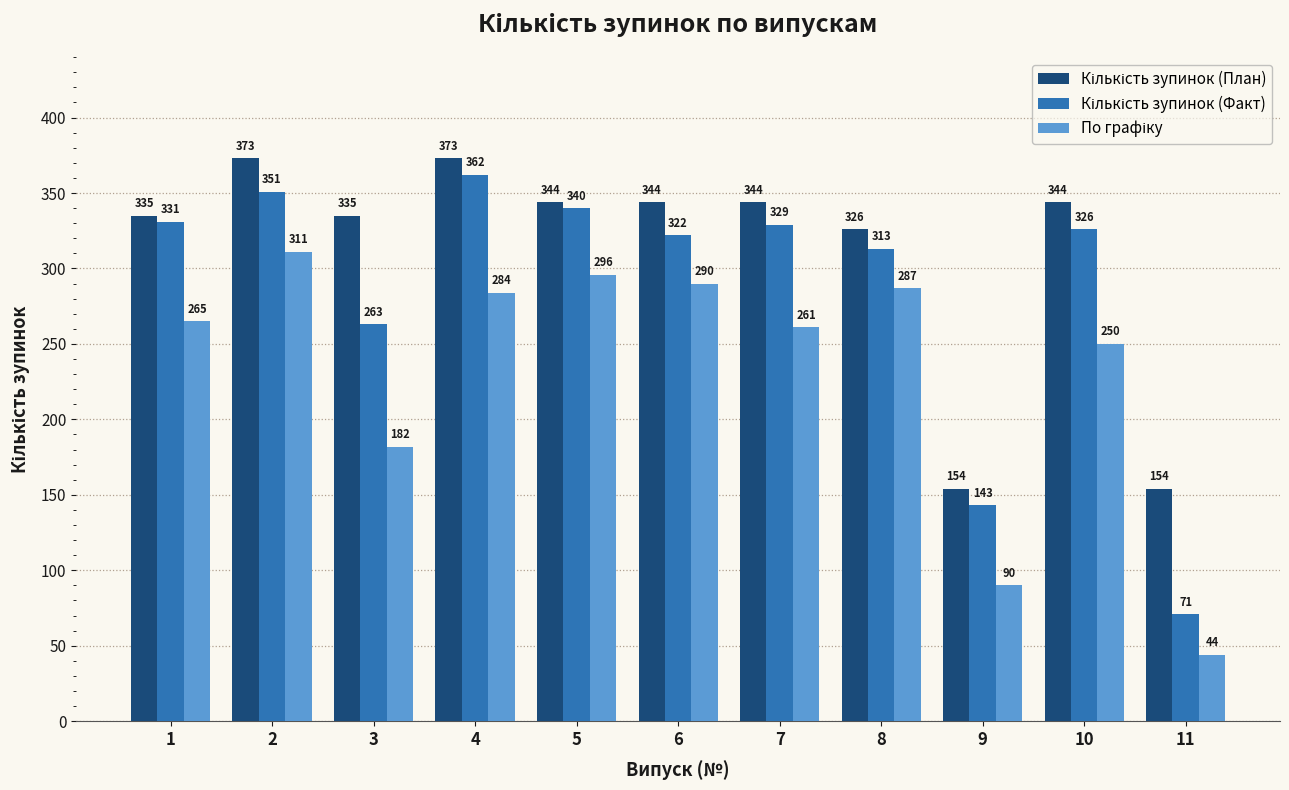

At how many categories does at least one series exceed 57?

11